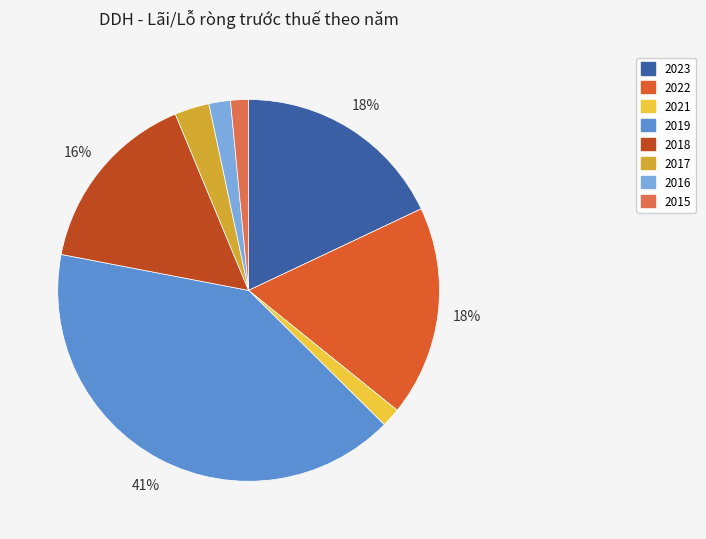

Rank the categories by value from highest to lowest.

2019, 2023, 2022, 2018, 2017, 2016, 2021, 2015